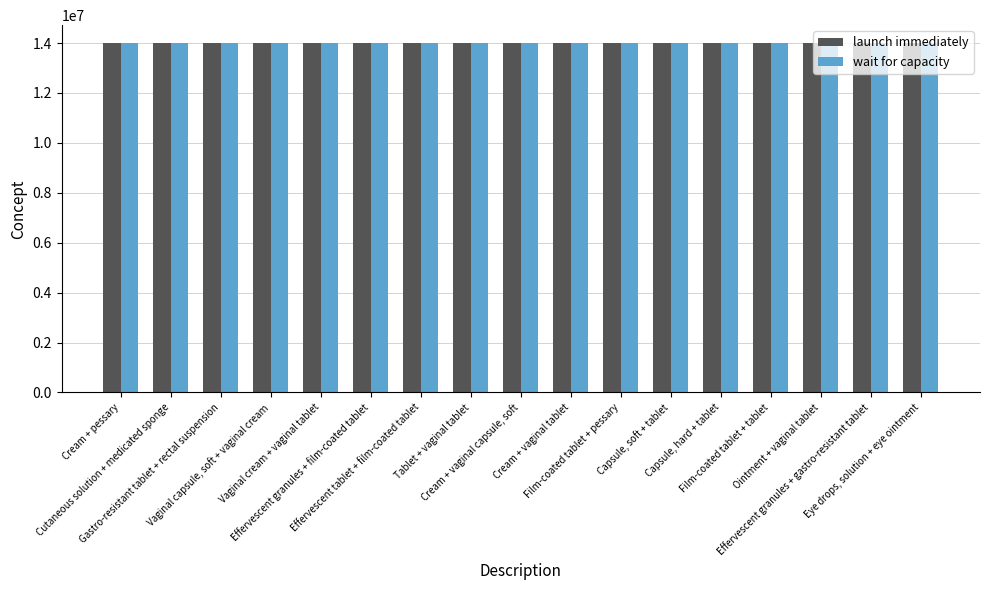

What position from the left is Ointment + vaginal tablet?

15